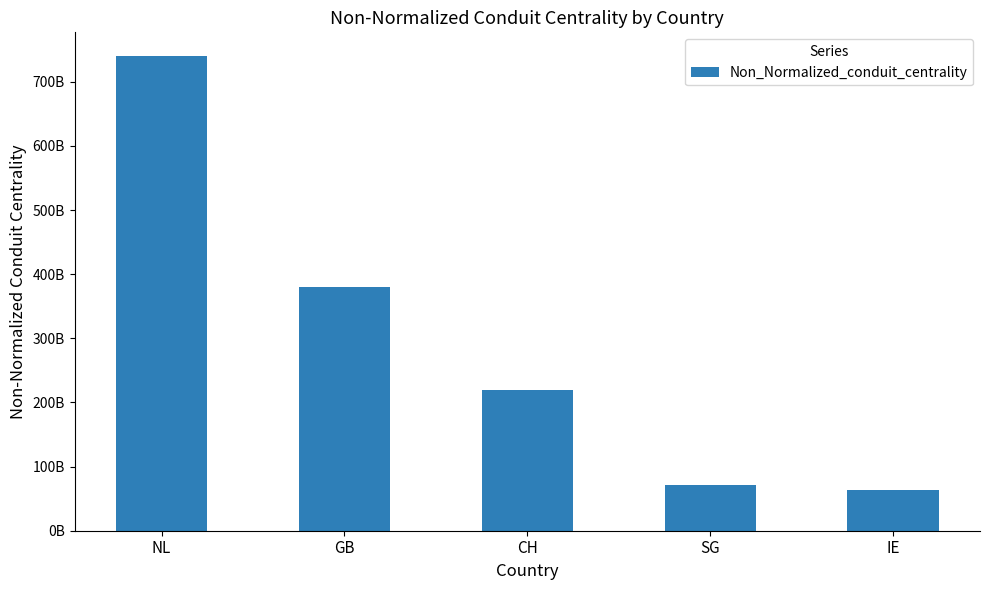

Is it true that the value at GB is 380000000000?

True